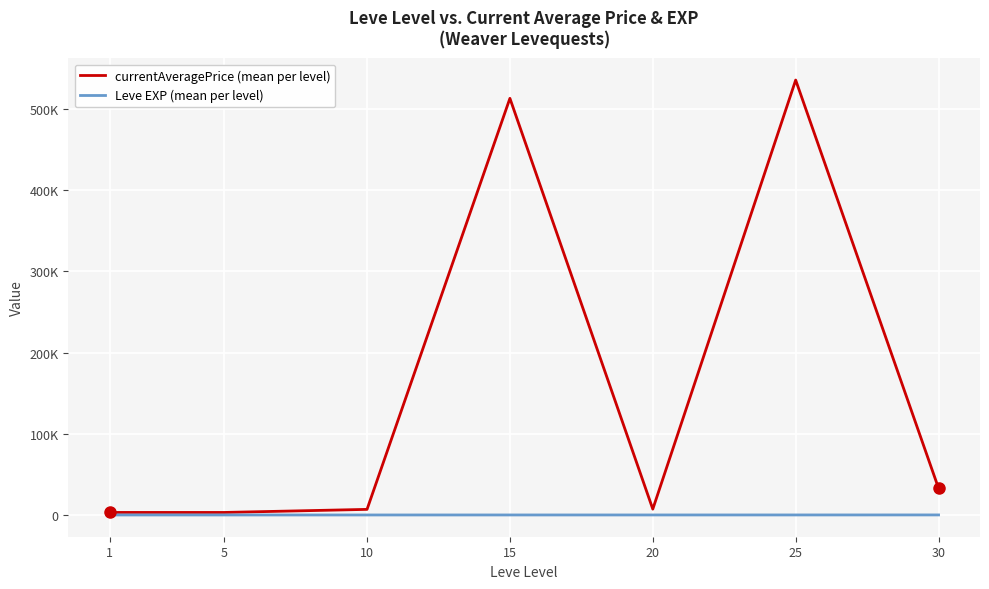

What is the difference between the highest and lowest values at 20?

7201.2